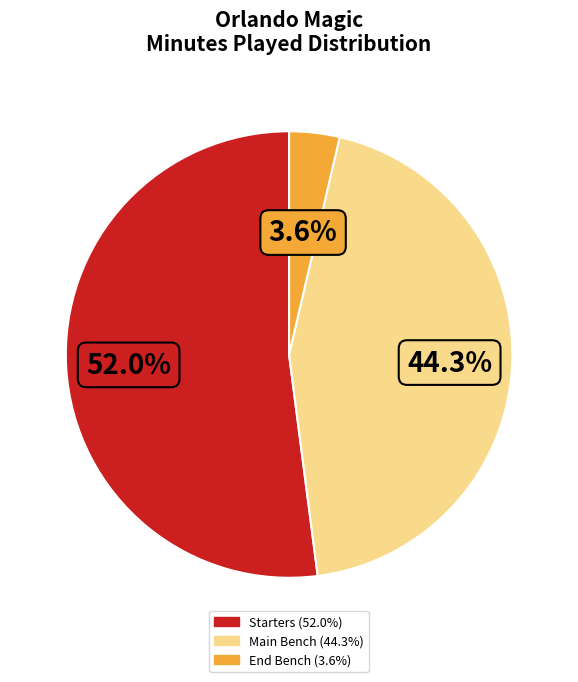

How many slices are in this pie chart?

3